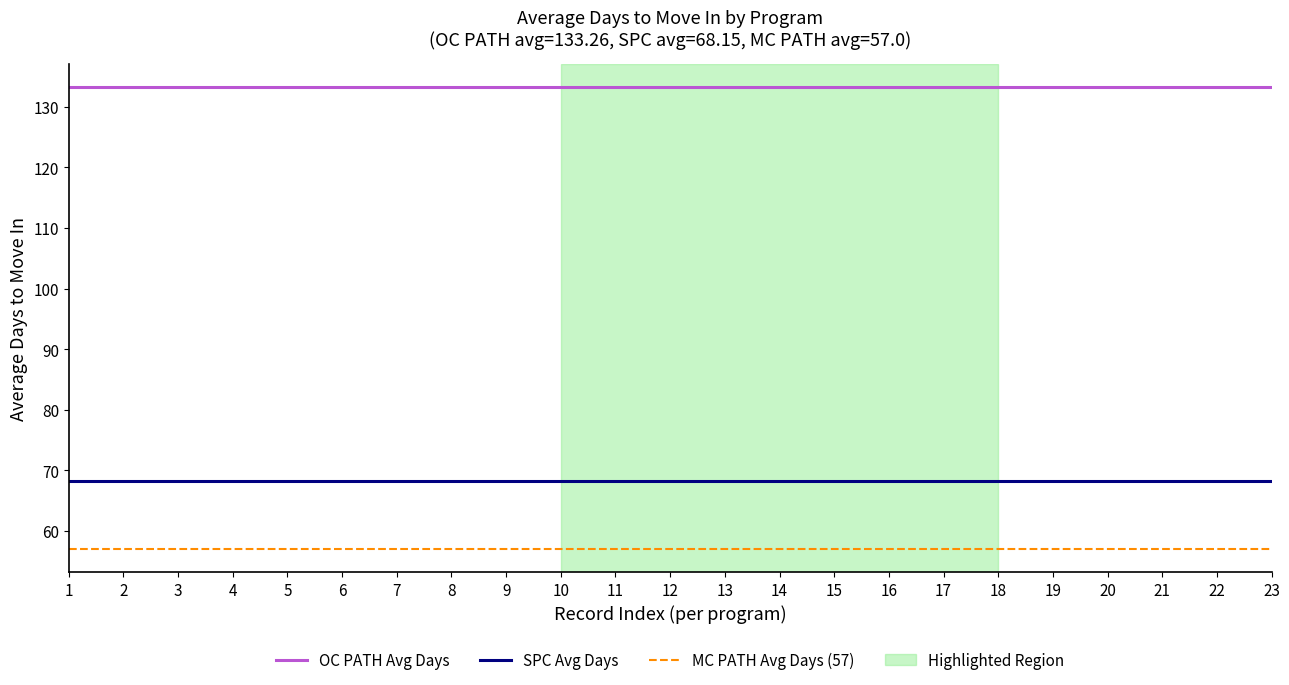

True or false: OC PATH Avg Days and SPC Avg Days intersect in this chart.

False